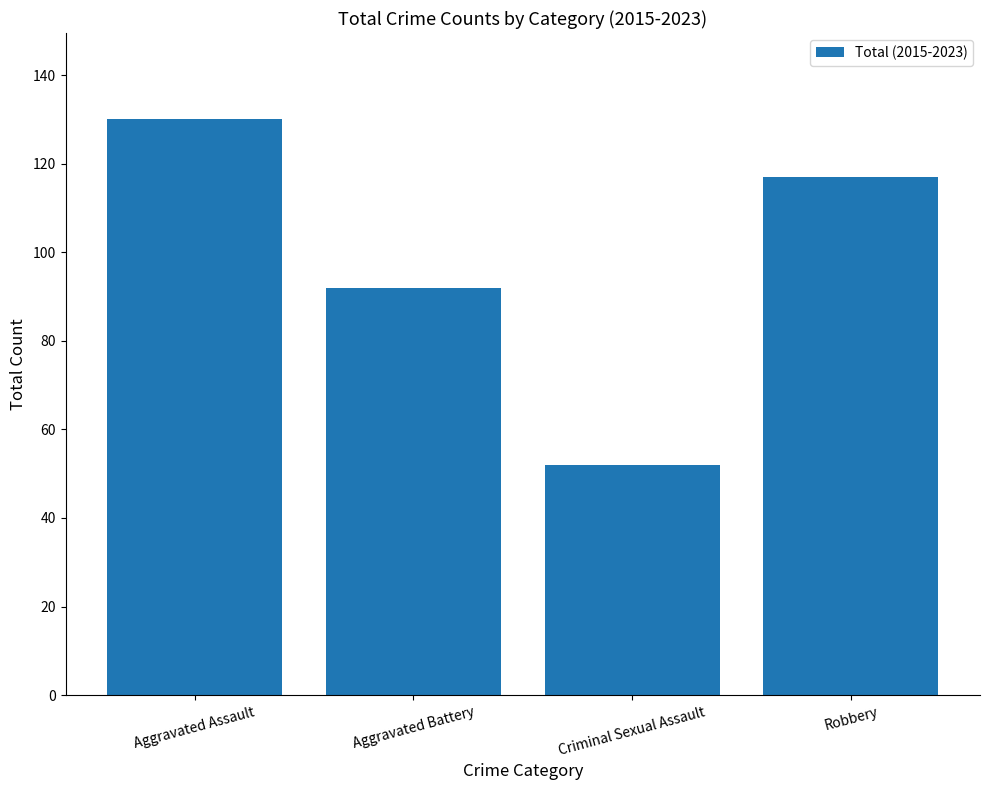

What is the average value?

98